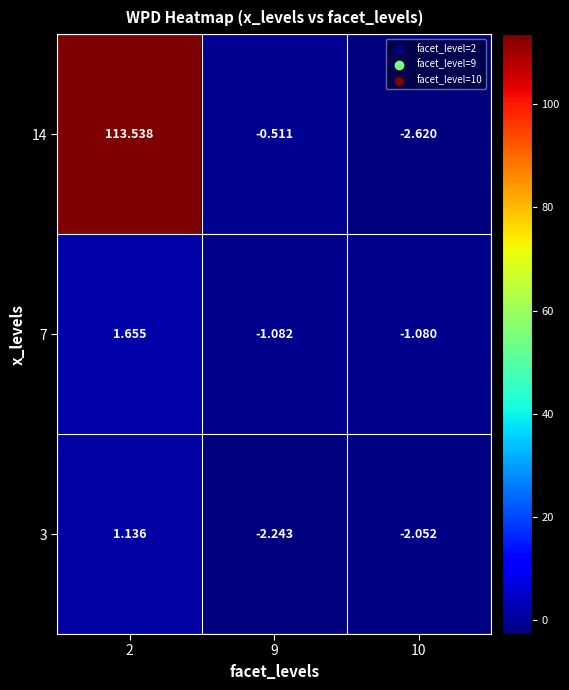

Between 10 and 2, which is larger?

2